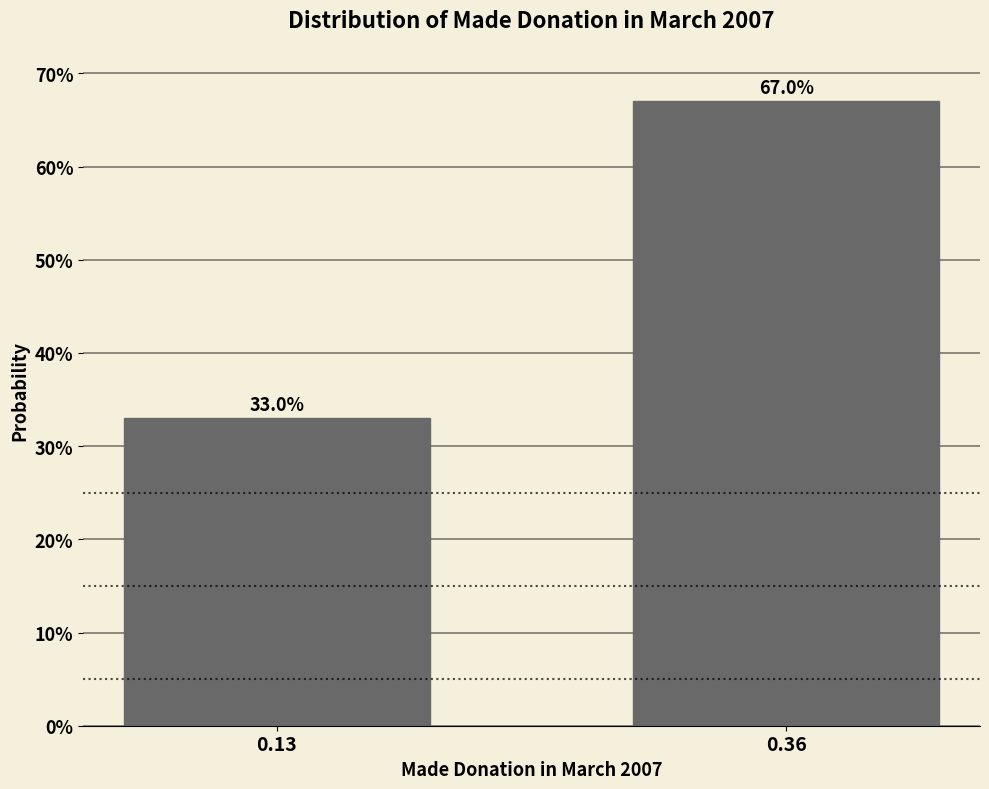

Reading left to right, extract all data points from this chart.

0.13=33	0.36=67